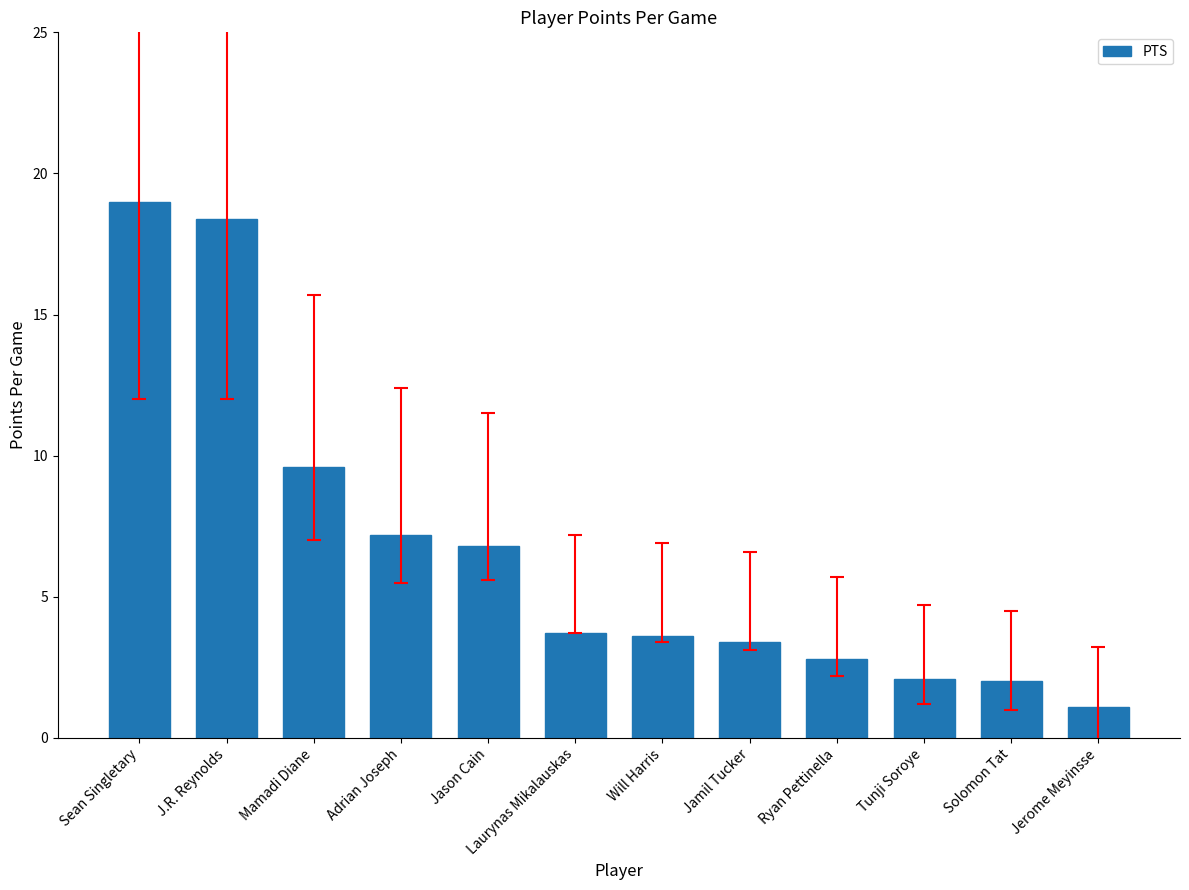

The value at Laurynas Mikalauskas is 5.2. True or false?

False